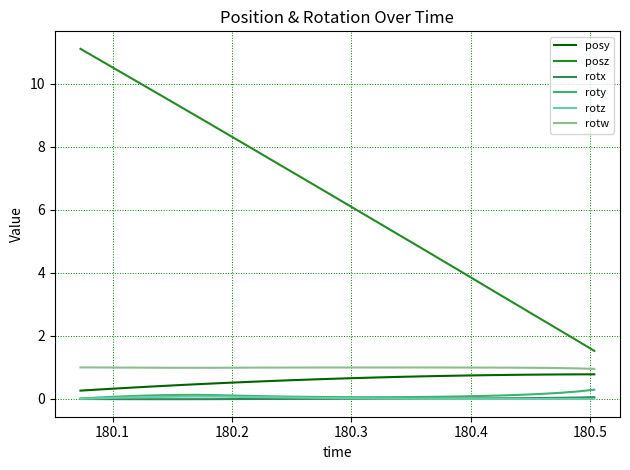

What is the maximum value for roty?

0.3